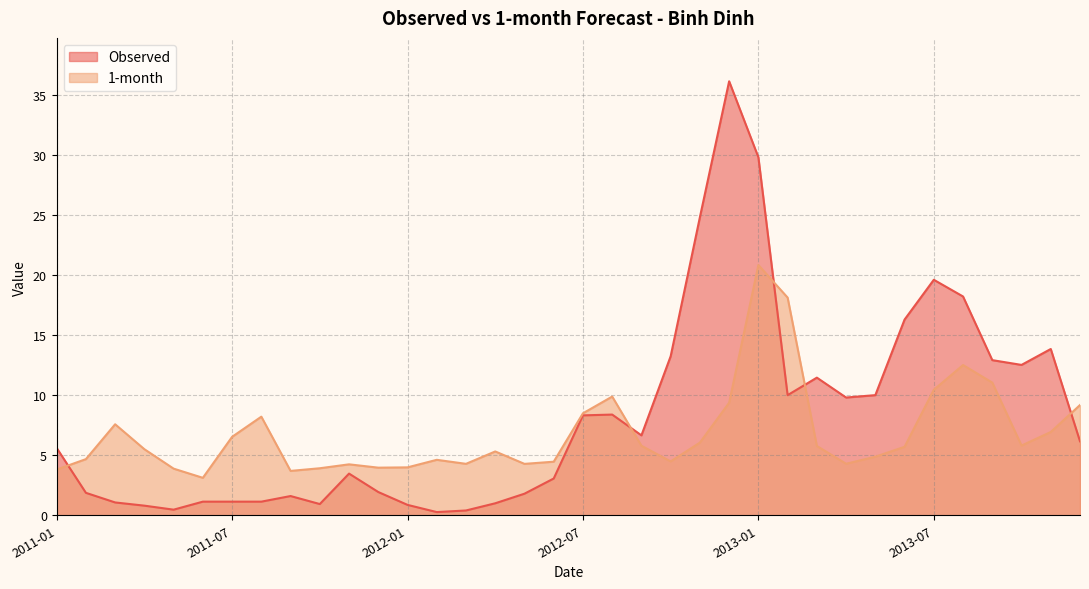

Rank the series by their average value, from highest to lowest.

Observed, 1-month